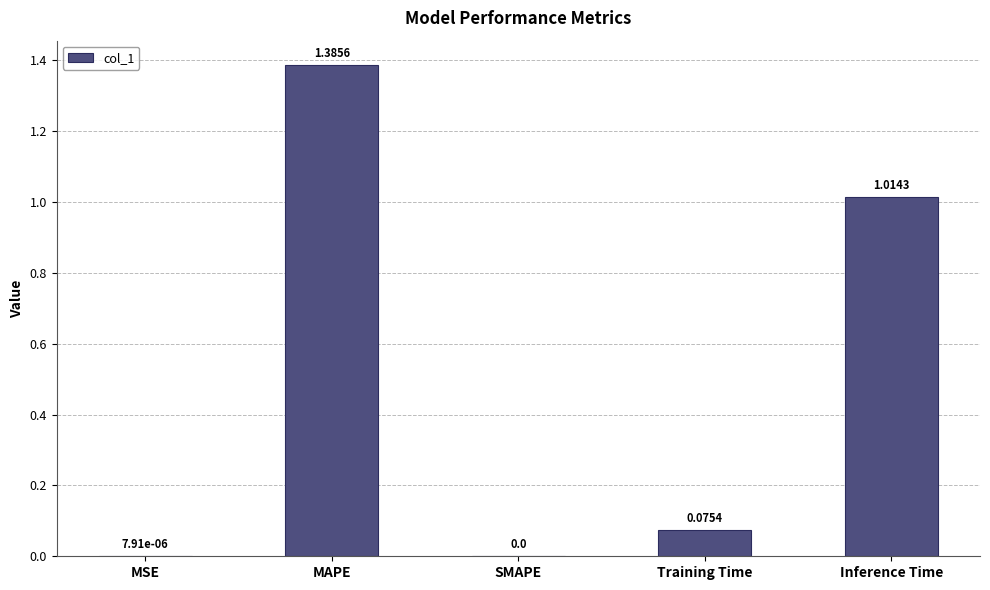

Which has a higher value, Training Time or MSE?

Training Time